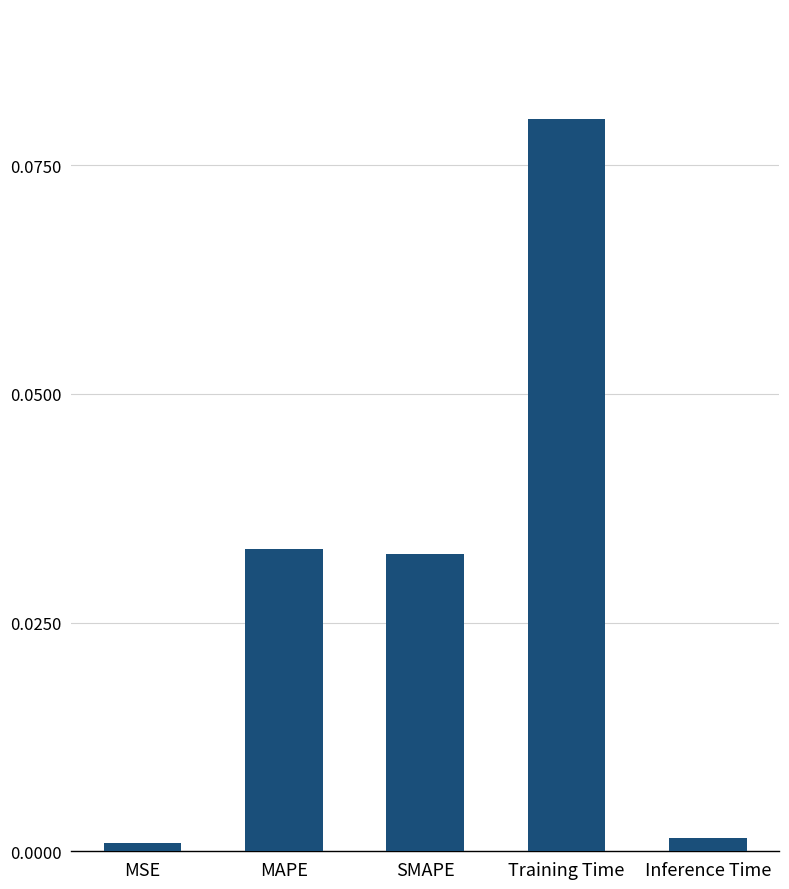

Which has a higher value, MSE or MAPE?

MAPE